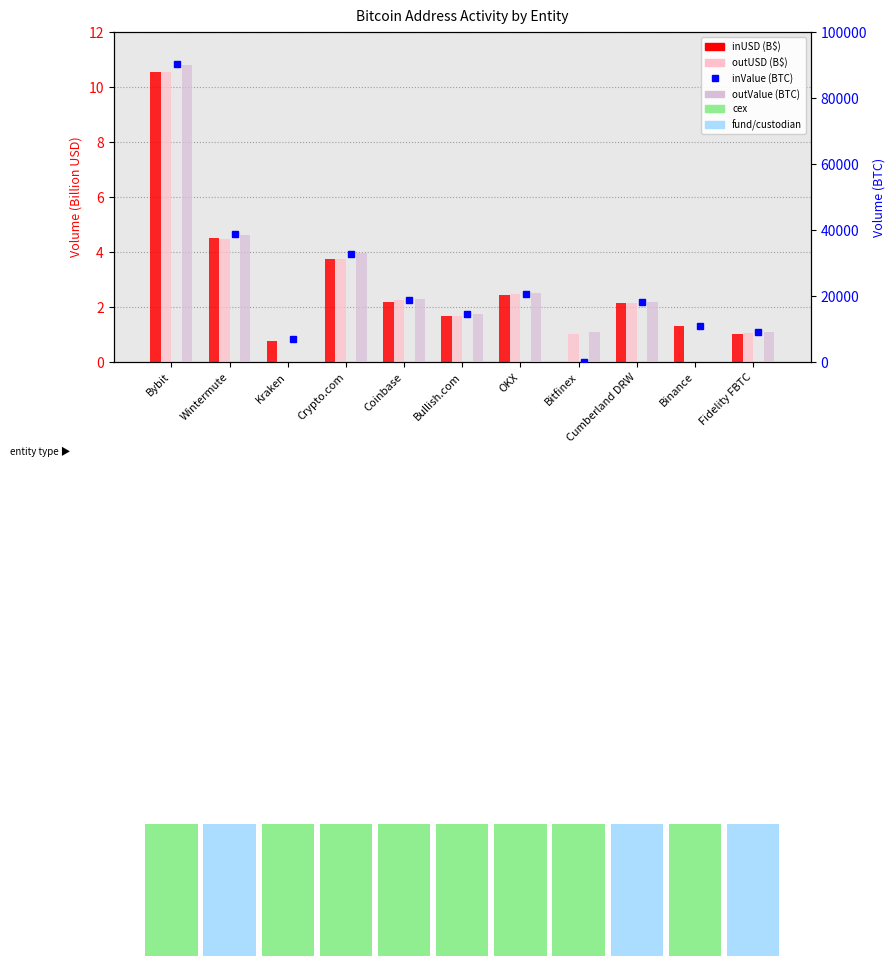

What is the approximate value of inUSD (B$) at OKX?

2.4